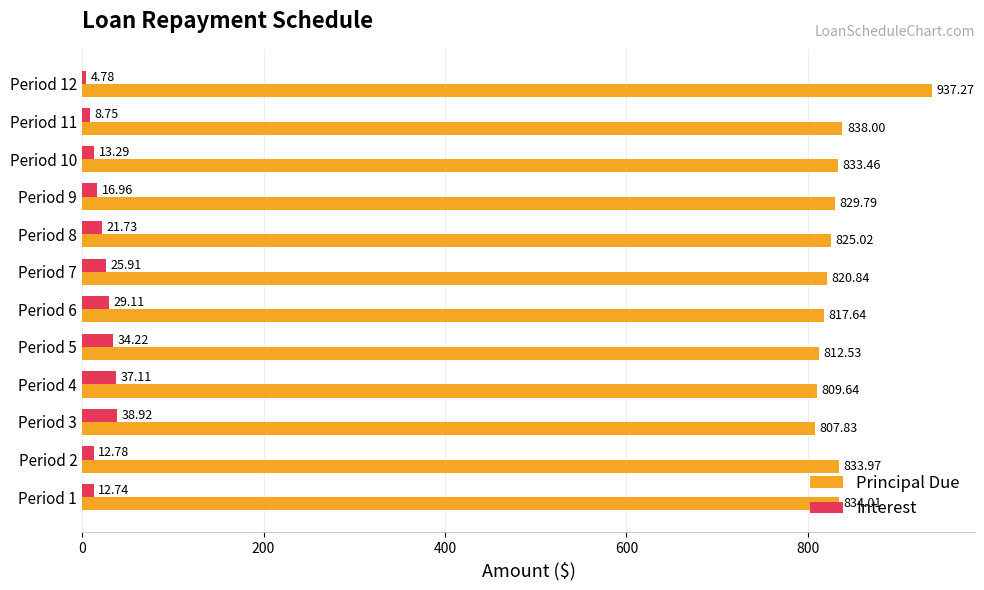

What is the average value of the Principal Due series?

833.3